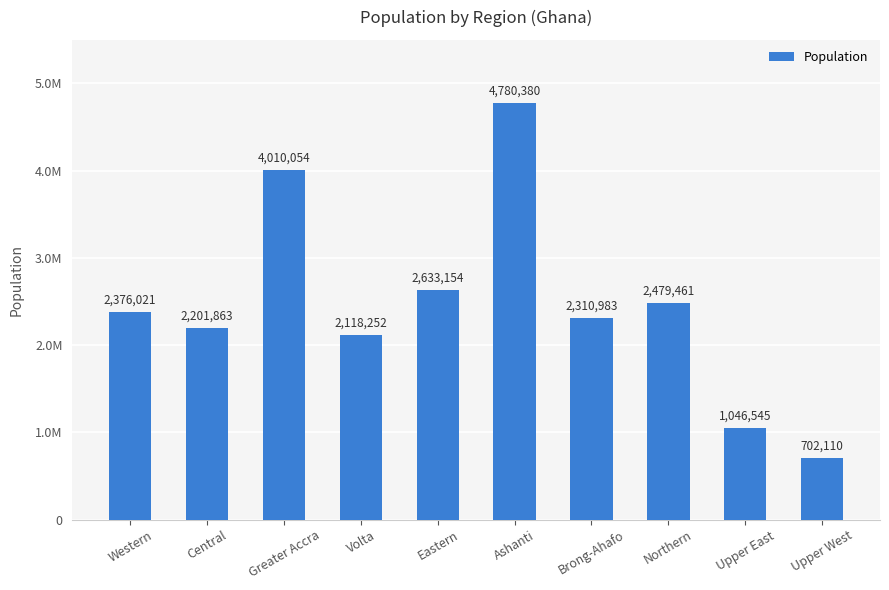

What position from the right is Upper West?

1